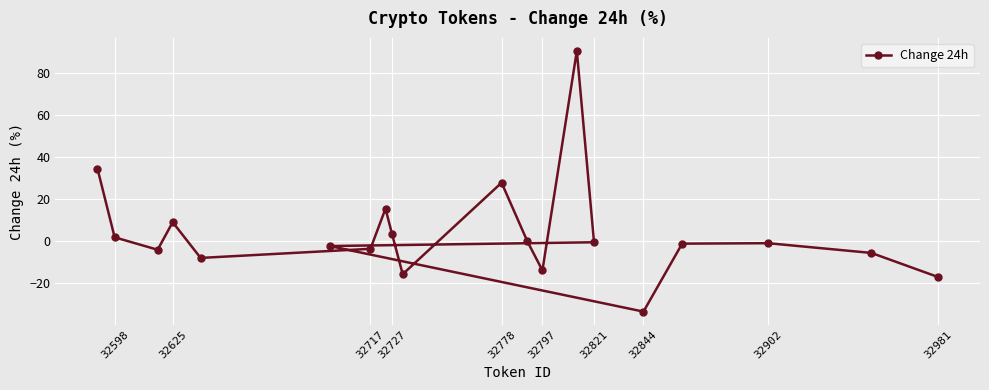

How many lines are shown in the chart?

1